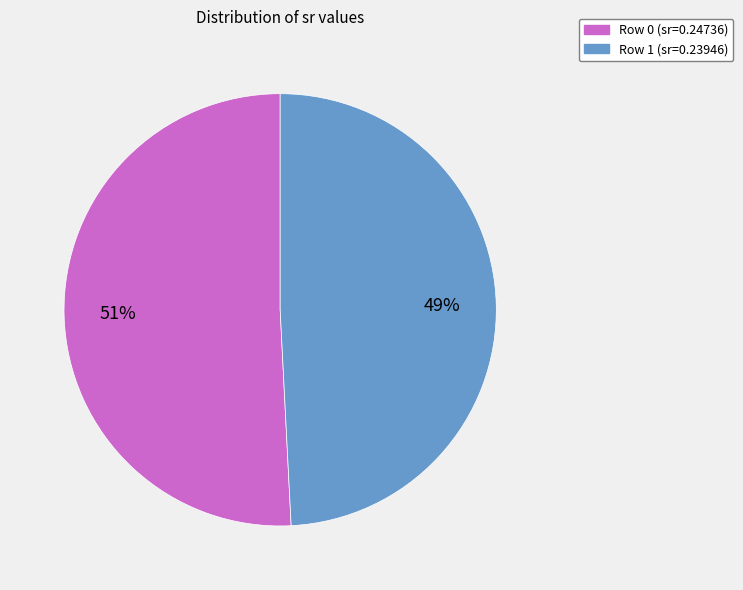

To the nearest percent, what is the combined percentage of Row 0 and Row 1?

100%